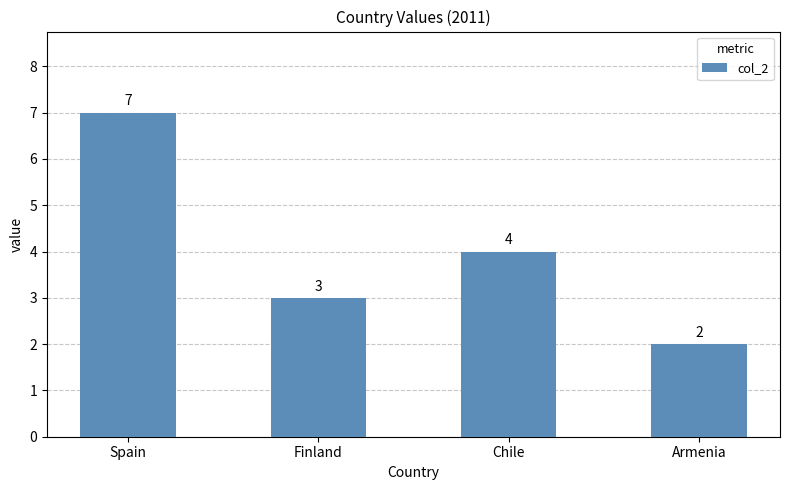

Rank the categories by value from highest to lowest.

Spain, Chile, Finland, Armenia